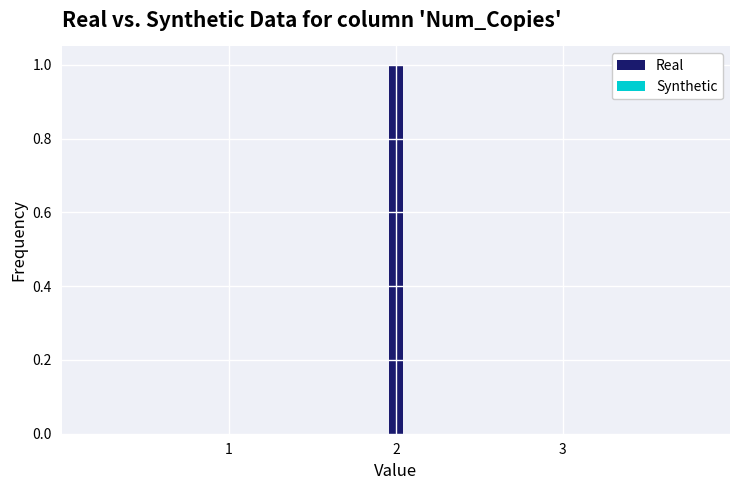

Which series changed the most between 2 and 3?

Real